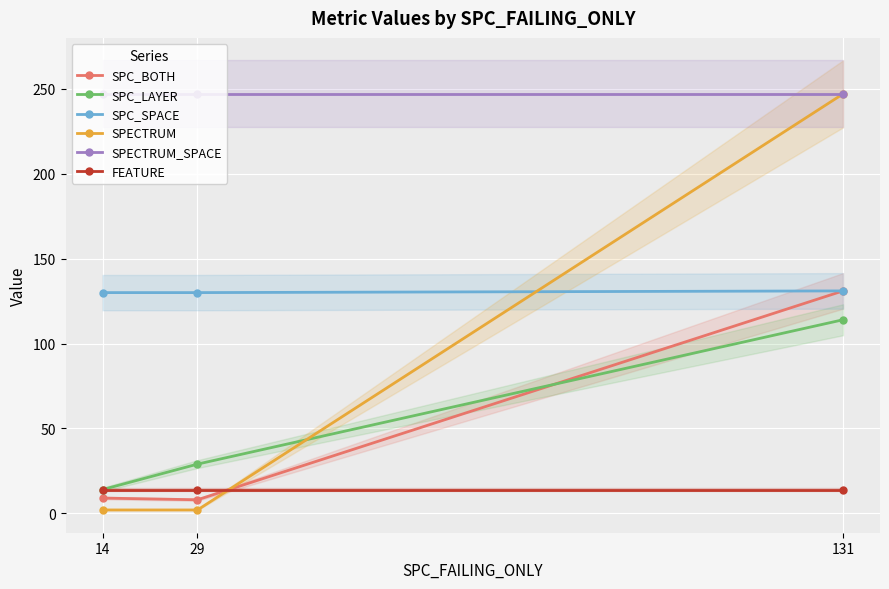

Reading left to right, extract all data points from this chart.

SPC_BOTH: 14=9	29=8	131=131
SPC_LAYER: 14=14	29=29	131=114
SPC_SPACE: 14=130	29=130	131=131
SPECTRUM: 14=2	29=2	131=247
SPECTRUM_SPACE: 14=247	29=247	131=247
FEATURE: 14=14	29=14	131=14